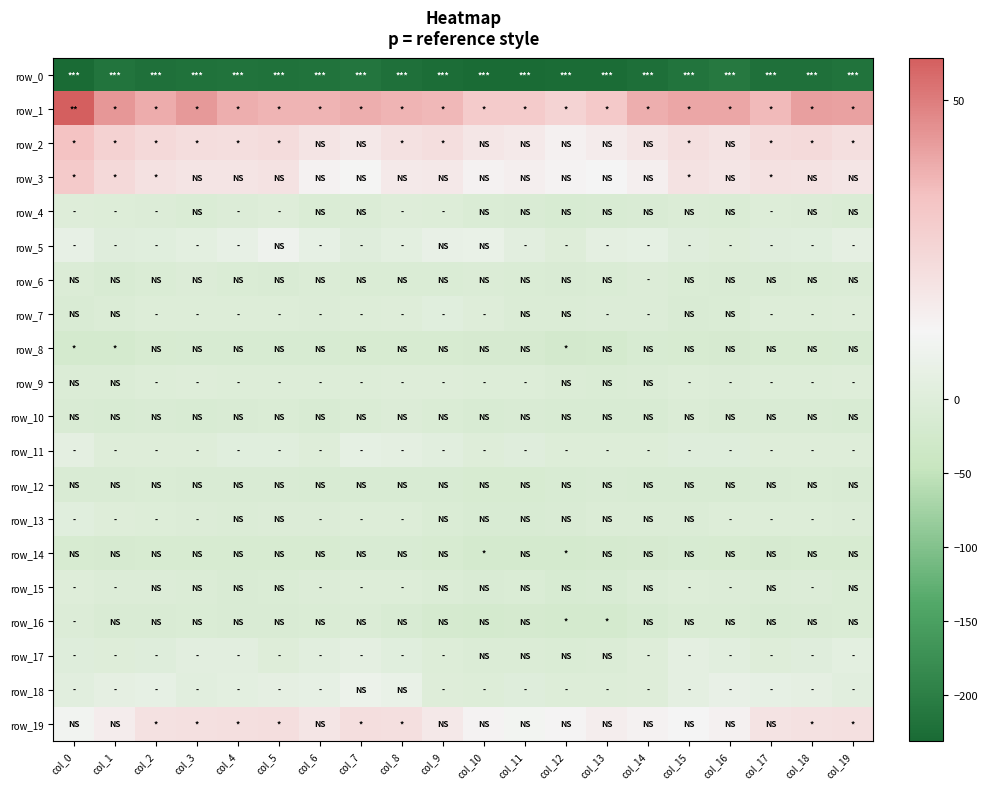

Reading left to right, extract all data points from this chart.

row_0: -231.4	-215.6	-221.8	-219.5	-217.8	-218.9	-217.8	-214.3	-221.2	-227.8	-230.6	-230.1	-229.4	-228.1	-222.7	-216.2	-211.5	-221.9	-220.7	-218.6
row_1: 57.1	44.0	39.2	43.6	38.8	37.1	37.3	38.8	37.4	36.2	30.2	30.1	26.6	31.0	38.4	40.6	40.2	36.0	42.3	41.9
row_2: 33.8	27.1	23.7	22.2	21.6	22.4	19.1	17.4	20.3	21.7	18.2	16.5	13.6	16.0	18.5	21.2	19.6	22.7	23.3	21.4
row_3: 30.5	23.9	20.5	19.0	19.1	19.8	13.1	10.8	16.7	17.1	13.1	14.5	12.9	11.7	14.7	20.0	18.6	20.4	20.0	18.6
row_4: -1.2	-2.3	-3.7	-7.2	-3.9	-1.7	-8.4	-6.5	-1.1	-3.2	-7.6	-10.7	-14.3	-11.2	-10.2	-6.6	-7.3	-3.3	-5.0	-7.3
row_5: 4.6	0.8	1.1	2.6	4.8	8.2	4.2	0.8	2.5	5.1	5.7	2.1	-1.4	3.0	3.8	0.5	-1.8	0.6	1.2	3.5
row_6: -6.6	-11.0	-9.0	-5.1	-9.0	-9.3	-6.9	-7.4	-8.4	-8.4	-7.2	-7.8	-10.6	-7.3	-4.5	-8.6	-10.5	-10.2	-7.4	-5.7
row_7: -10.4	-6.4	-3.3	-2.0	-2.6	-1.9	-3.9	-3.5	-0.7	1.2	-1.4	-5.9	-6.5	-3.7	-4.8	-9.2	-7.3	-3.0	-3.2	-1.7
row_8: -21.6	-20.0	-15.1	-13.9	-13.5	-12.9	-14.0	-15.2	-14.6	-14.9	-17.2	-17.4	-22.7	-20.0	-14.2	-16.2	-18.0	-16.2	-14.7	-13.7
row_9: -5.8	-5.7	-2.9	-0.2	-3.5	-2.1	-2.0	-3.5	-1.6	-0.7	-2.1	-2.6	-6.3	-8.1	-5.5	-3.4	-4.3	-3.6	-1.9	-0.9
row_10: -10.2	-12.2	-9.9	-12.5	-10.5	-8.7	-10.9	-8.5	-5.1	-8.2	-11.9	-10.7	-11.4	-12.4	-11.3	-7.0	-9.0	-10.8	-10.7	-12.5
row_11: 2.9	-1.6	-0.1	-1.8	1.3	1.2	-0.3	3.7	2.8	1.6	-1.0	0.5	-3.5	-2.1	-2.7	0.3	0.4	-1.1	-0.8	-1.1
row_12: -9.6	-9.7	-7.6	-9.3	-10.8	-10.8	-11.0	-12.3	-11.2	-12.6	-15.7	-15.1	-12.5	-10.3	-12.4	-11.8	-11.9	-9.3	-7.8	-10.3
row_13: 1.2	-0.7	-2.7	-4.4	-5.4	-5.2	-4.7	-2.5	-2.7	-8.0	-11.7	-11.3	-10.8	-5.9	-7.2	-5.7	-2.8	-1.9	-3.4	-5.0
row_14: -15.4	-16.3	-15.1	-15.4	-15.4	-15.2	-15.7	-12.6	-12.0	-15.9	-20.1	-19.9	-20.9	-18.6	-16.7	-13.6	-15.9	-16.6	-14.5	-15.8
row_15: -1.1	-4.6	-5.0	-6.1	-9.4	-7.3	-4.4	-1.9	-3.5	-6.2	-9.6	-8.8	-13.0	-10.9	-7.1	-3.3	-4.2	-5.6	-4.7	-7.5
row_16: -4.9	-10.6	-10.7	-8.1	-9.9	-10.8	-7.9	-6.2	-11.9	-19.1	-19.9	-19.4	-21.7	-20.5	-14.4	-7.4	-8.0	-11.4	-9.5	-8.5
row_17: 0.4	-0.7	0.2	2.0	1.8	-0.1	1.6	2.9	0.9	-2.4	-6.1	-5.9	-8.8	-6.8	-0.2	2.9	1.5	-0.4	0.8	2.5
row_18: 1.6	3.1	4.3	1.6	2.5	3.4	4.0	7.0	5.6	-0.8	-2.6	0.3	-3.4	-3.1	-0.4	2.8	4.9	4.3	3.3	1.6
row_19: 9.6	15.4	20.5	20.6	21.3	21.6	18.7	21.8	21.3	17.1	12.7	10.2	12.4	15.1	13.3	11.8	13.8	19.2	20.4	20.6